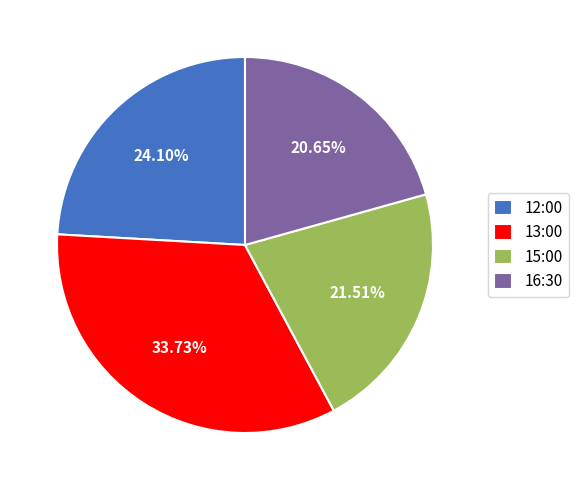

True or false: 13:00 accounts for 39% of the total.

False